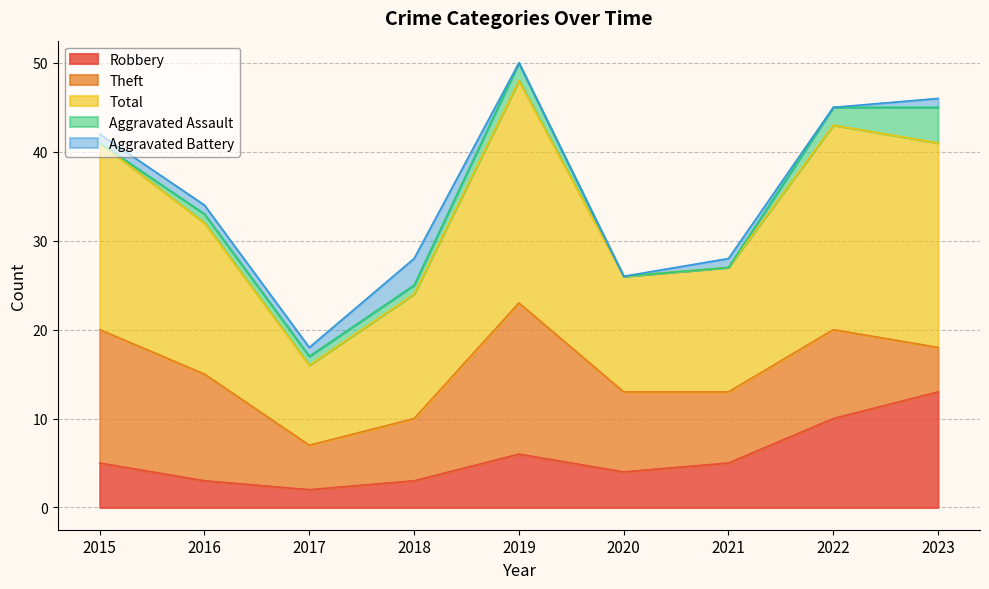

True or false: Aggravated Battery has more than 0 interior local peaks.

True